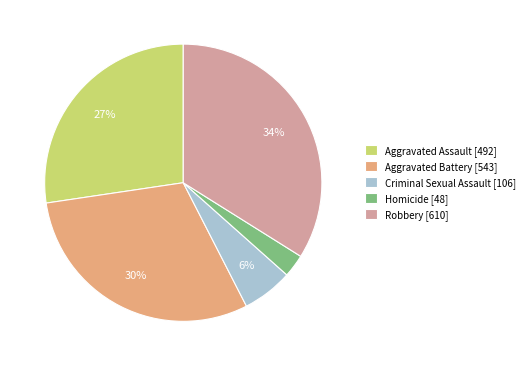

Rank the categories by value from lowest to highest.

Homicide, Criminal Sexual Assault, Aggravated Assault, Aggravated Battery, Robbery